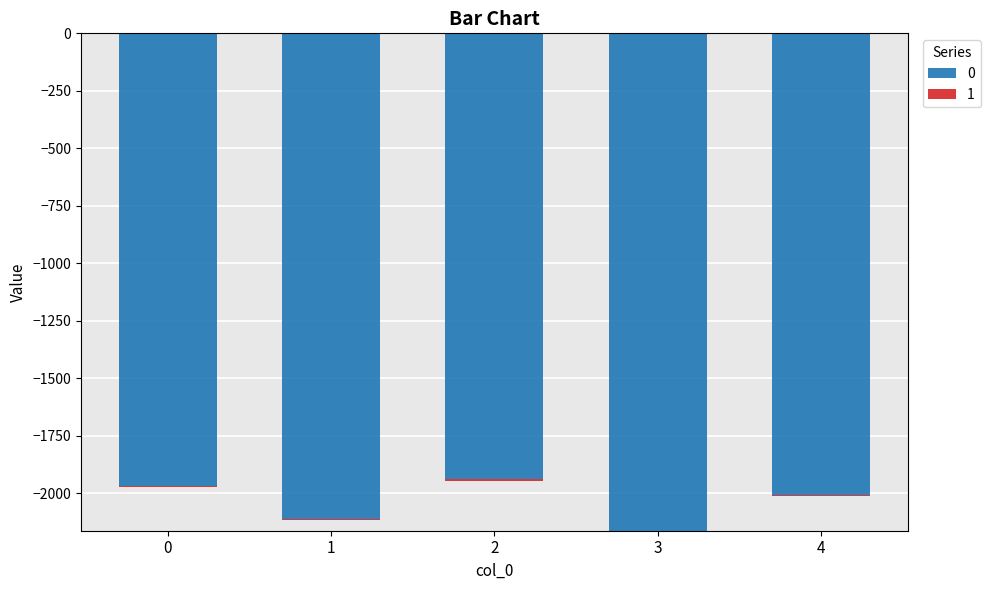

At which label is 0 closest to -2051?

4